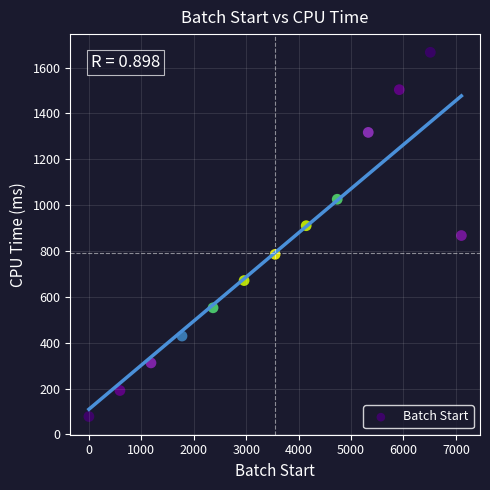

What is the range of Y values (max minus min)?

1588.3